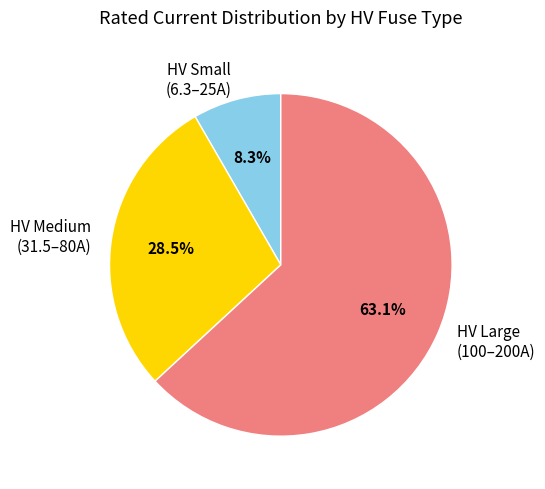

Which slice represents more than half of the pie?

HV Large (100–200A)